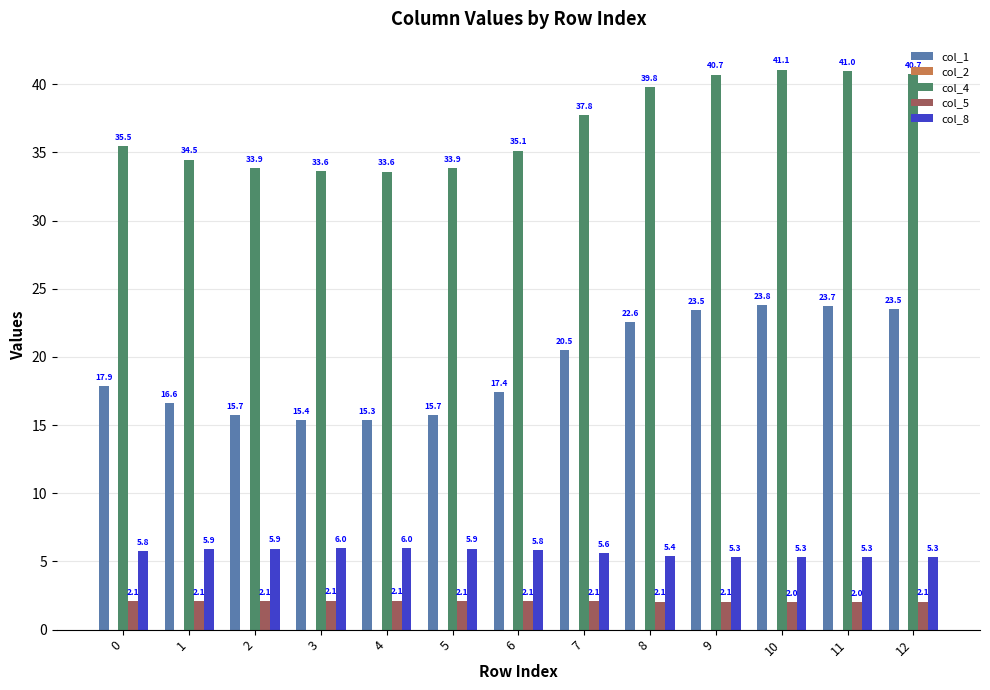

The value of col_4 at 4 is 33.6. True or false?

True